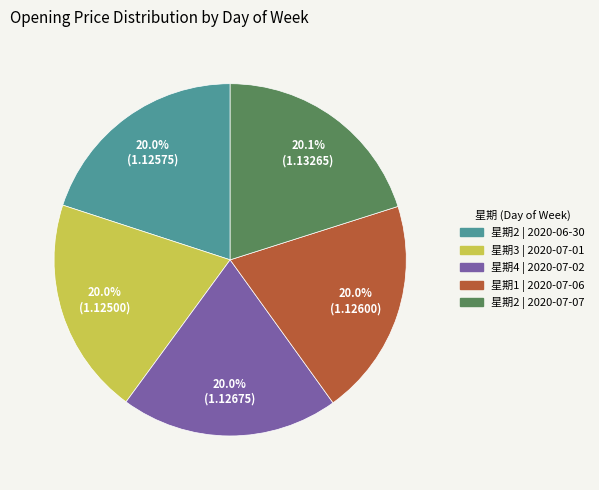

Does any single category account for the majority?

No